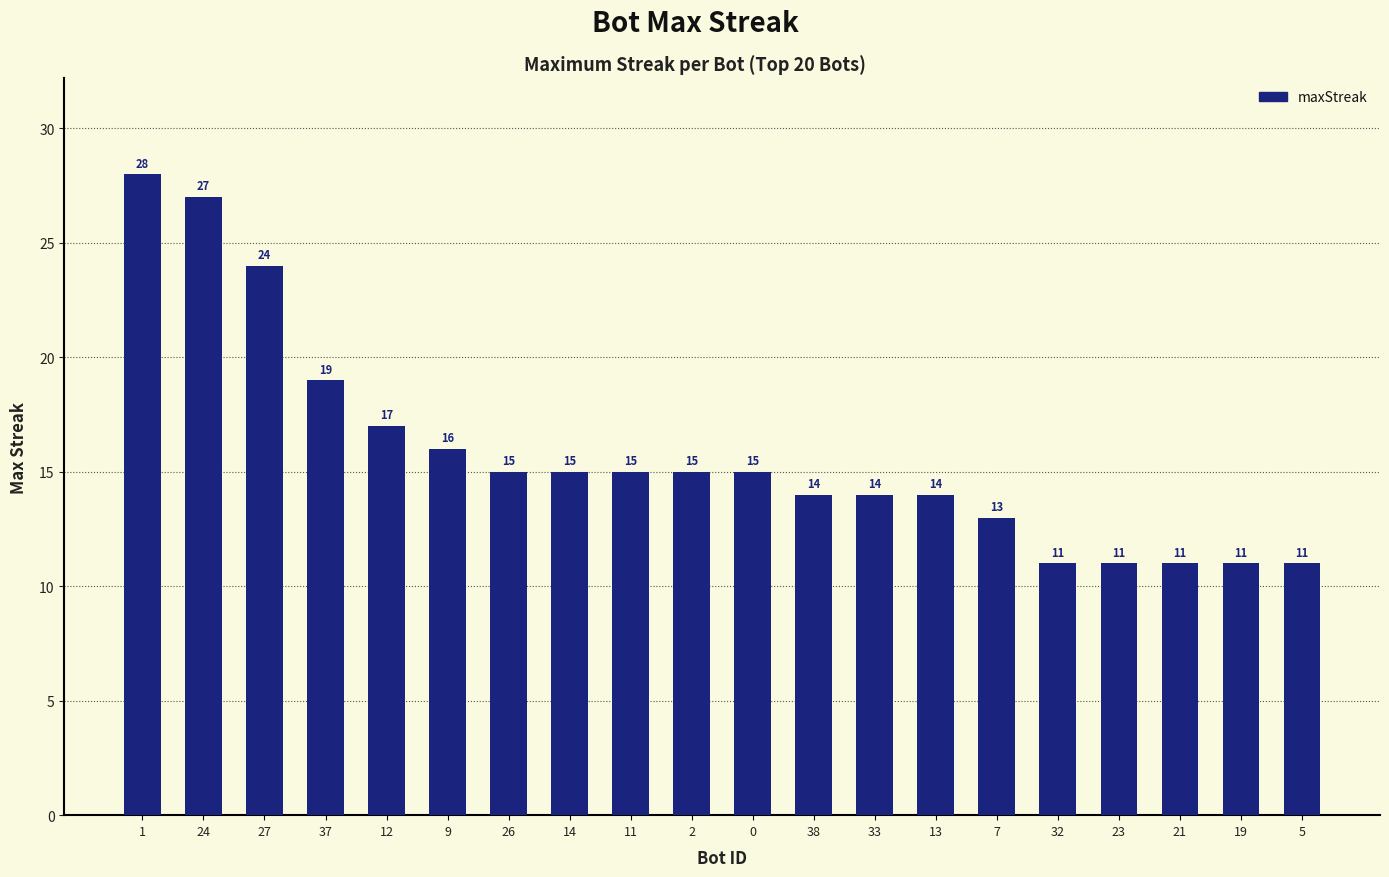

Reading left to right, what are all the values shown in this chart?

1=28	24=27	27=24	37=19	12=17	9=16	26=15	14=15	11=15	2=15	0=15	38=14	33=14	13=14	7=13	32=11	23=11	21=11	19=11	5=11